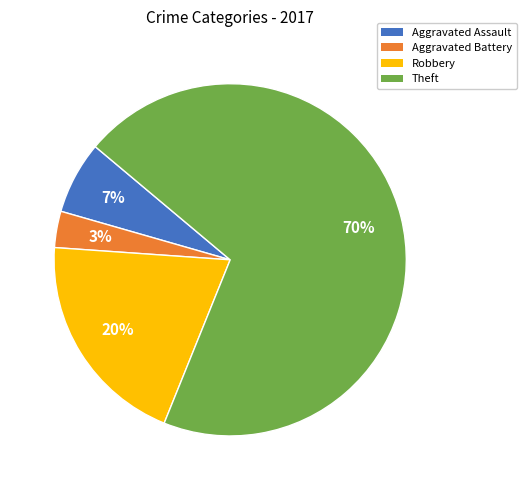

True or false: Theft accounts for 70% of the total.

True